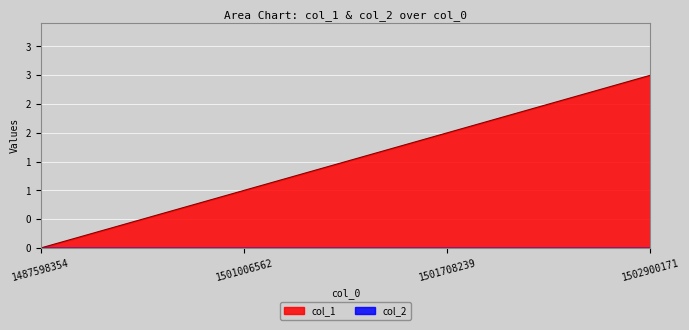

Reading left to right, list all the values displayed in this chart.

0	1	2	3